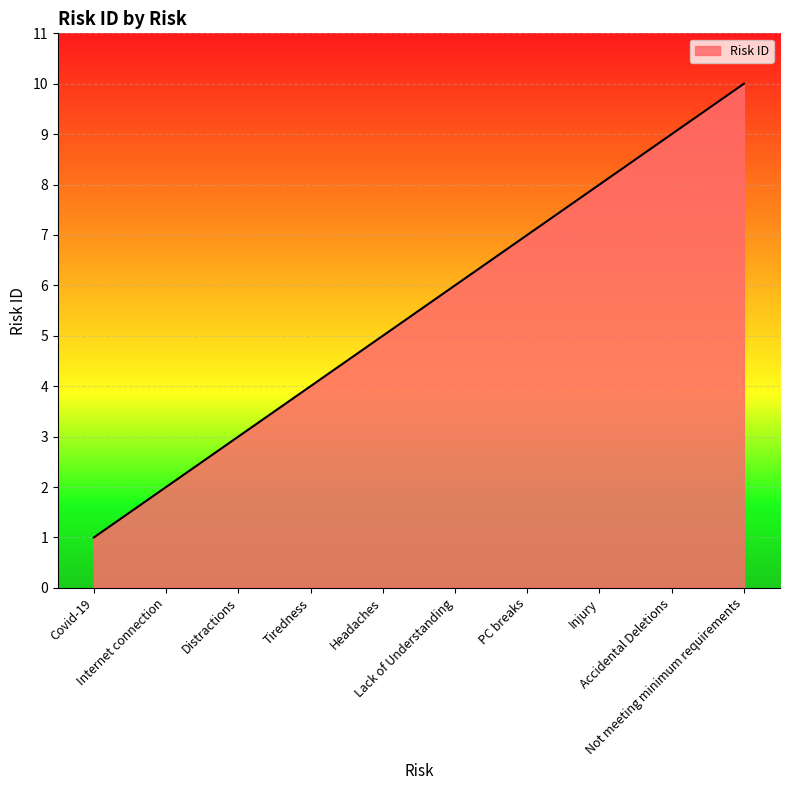

How many distinct data groups are displayed?

1